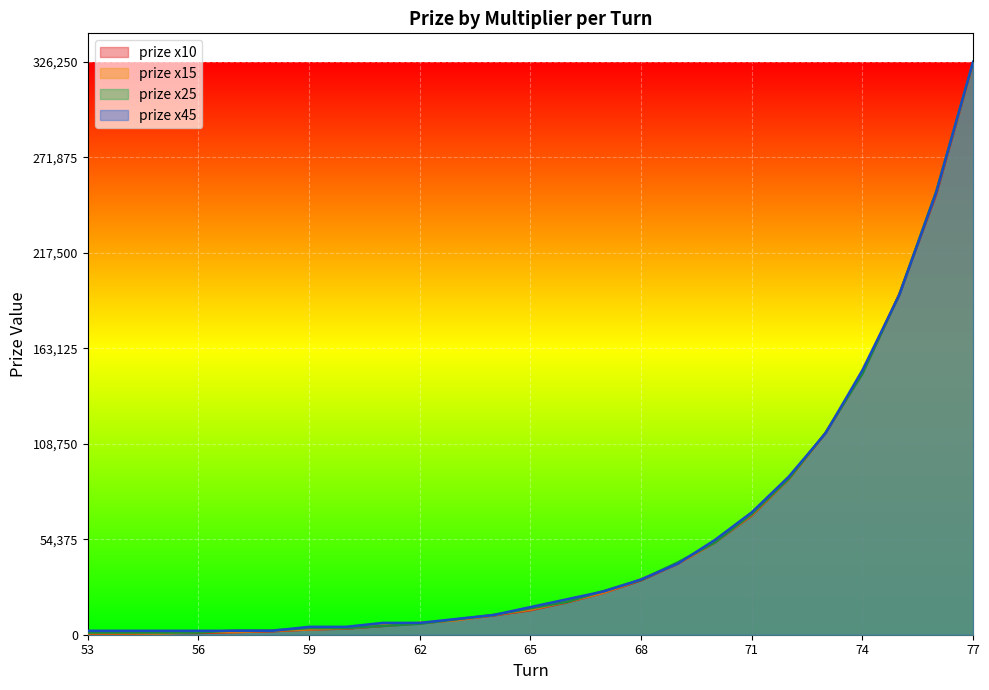

At which category does the chart reach its peak across all series?

77